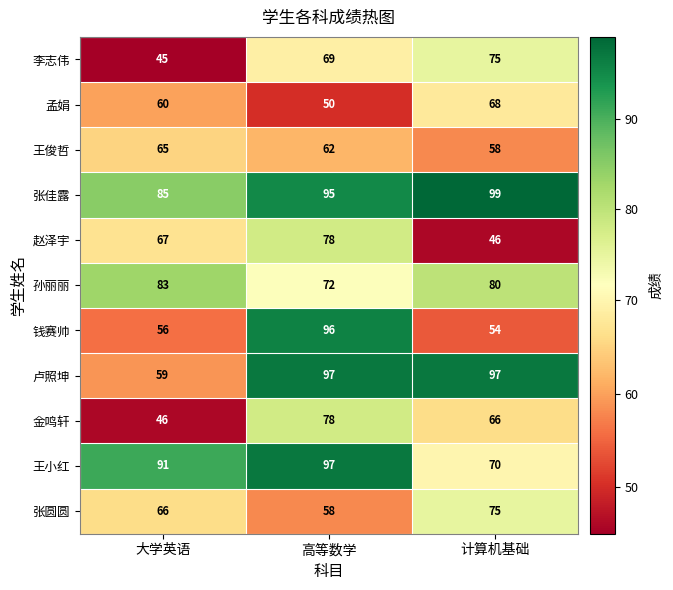

Where is 李志伟 nearest to the value 60?

高等数学